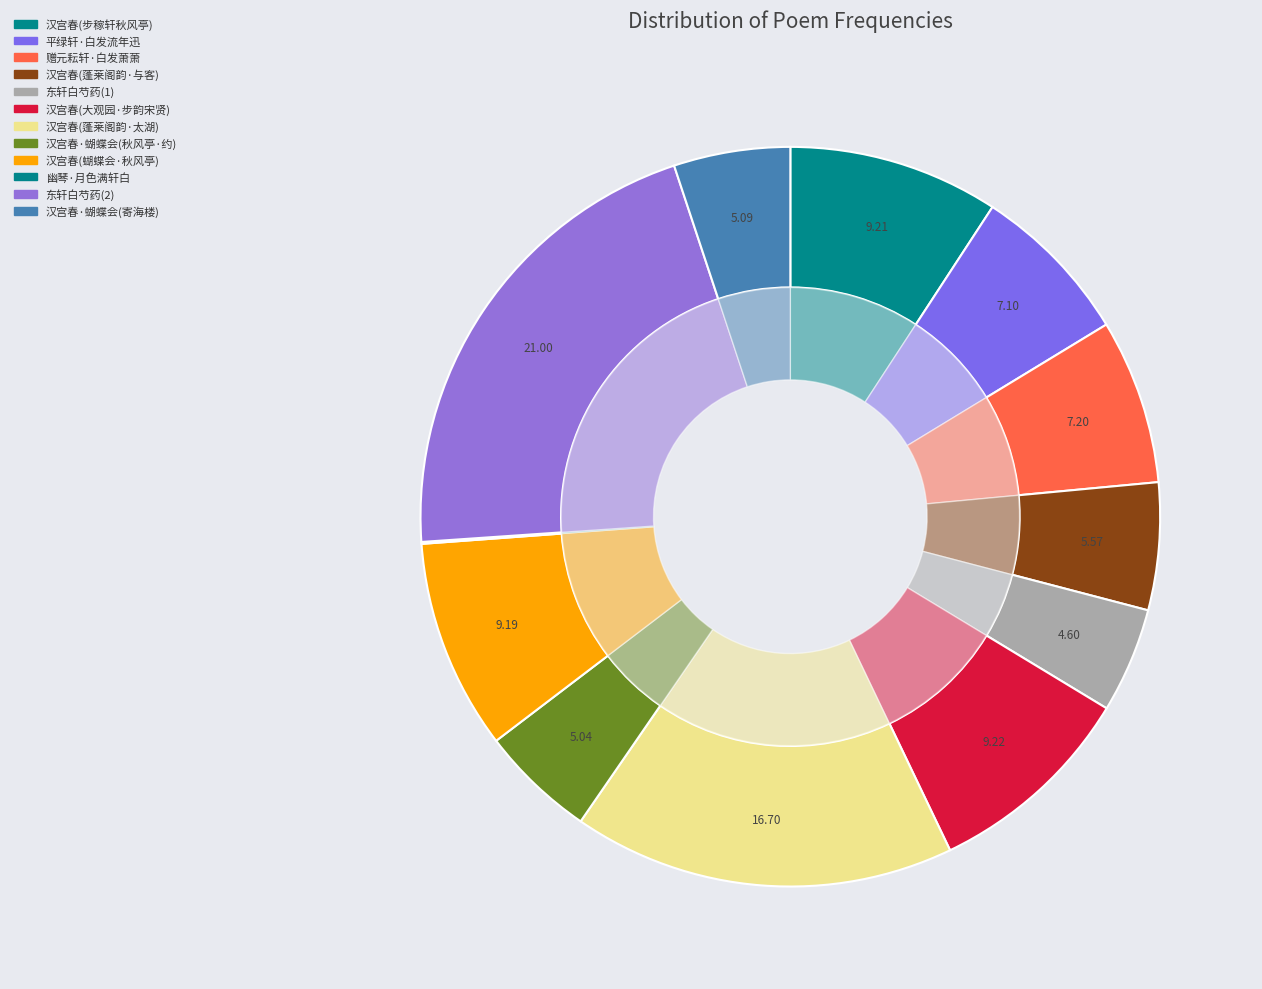

Count the number of slices in the pie.

12